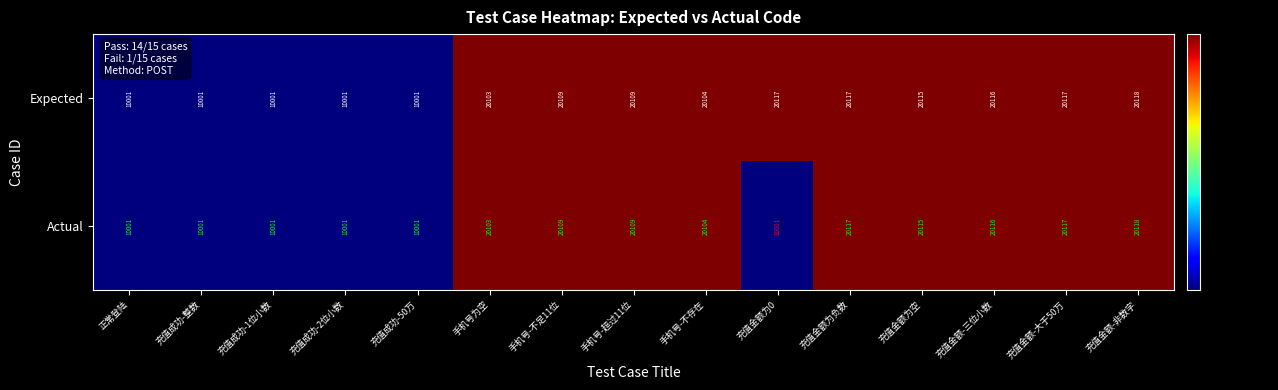

True or false: Actual has a value of 13999 at 充值成功-1位小数.

False